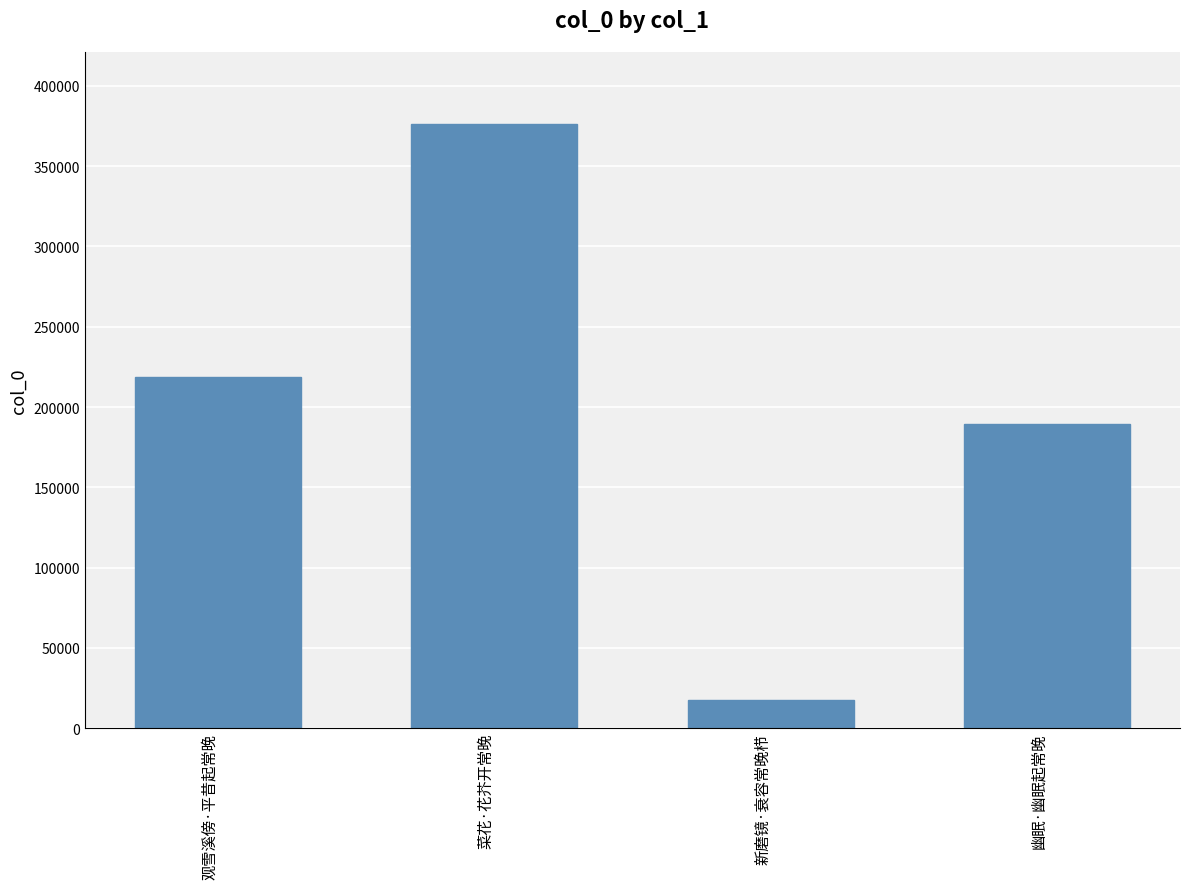

List the labels in order of value, smallest first.

新磨镜·衰容常晚栉, 幽眠·幽眠起常晚, 观雪溪傍·平昔起常晚, 菜花·花芥开常晚